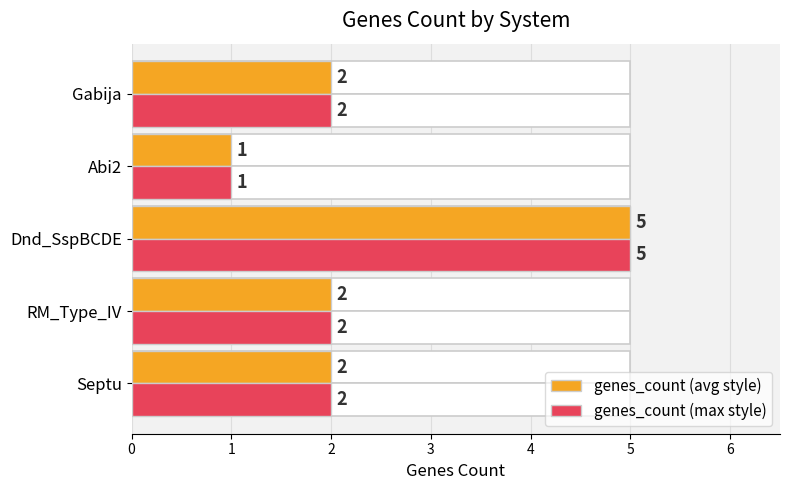

Are the bars horizontal?

Yes